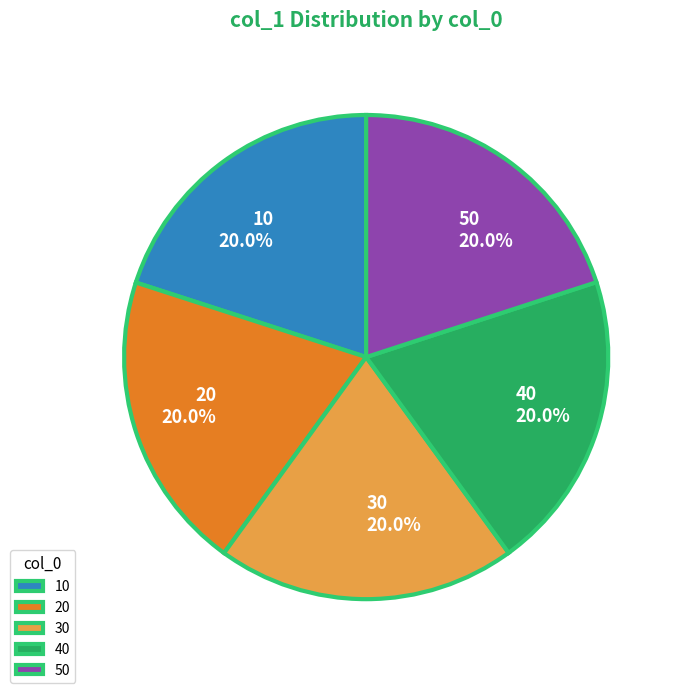

Does any single category account for the majority?

No